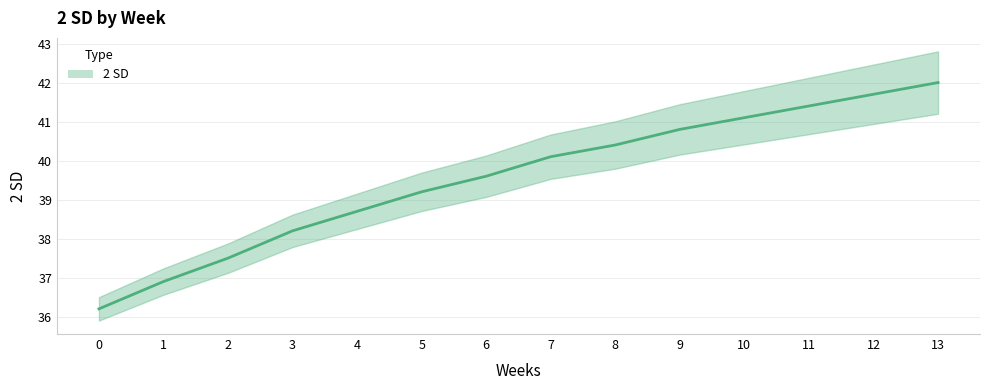

How many data points are above 40?

7